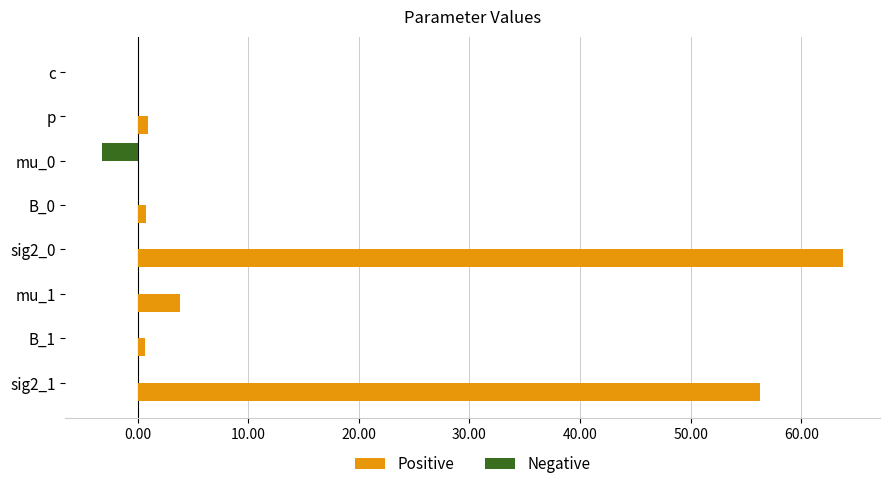

What is the maximum value shown in the chart?

63.8